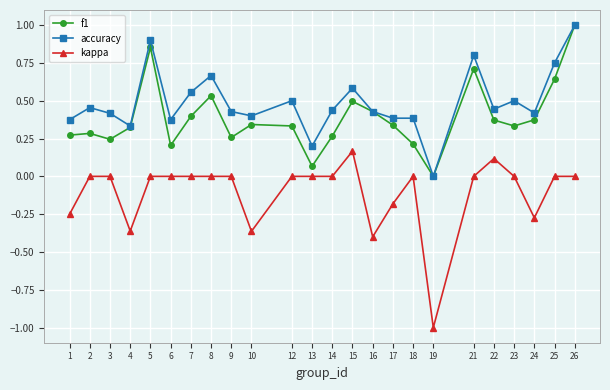

List the series in order of their overall mean, lowest first.

kappa, f1, accuracy